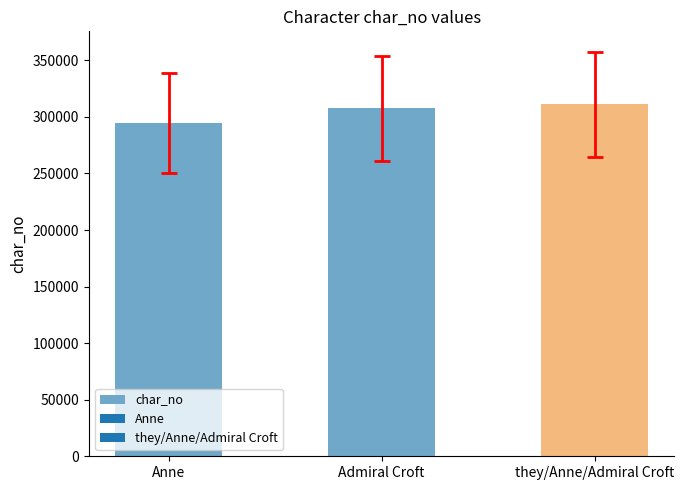

What is the label of the 2nd bar from the left?

Admiral Croft